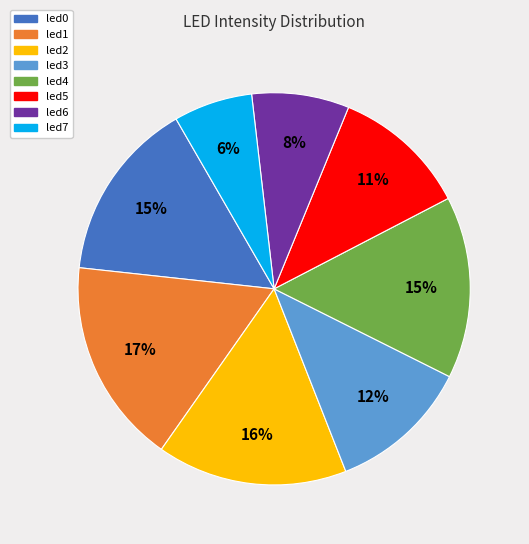

How many slices are in this pie chart?

8